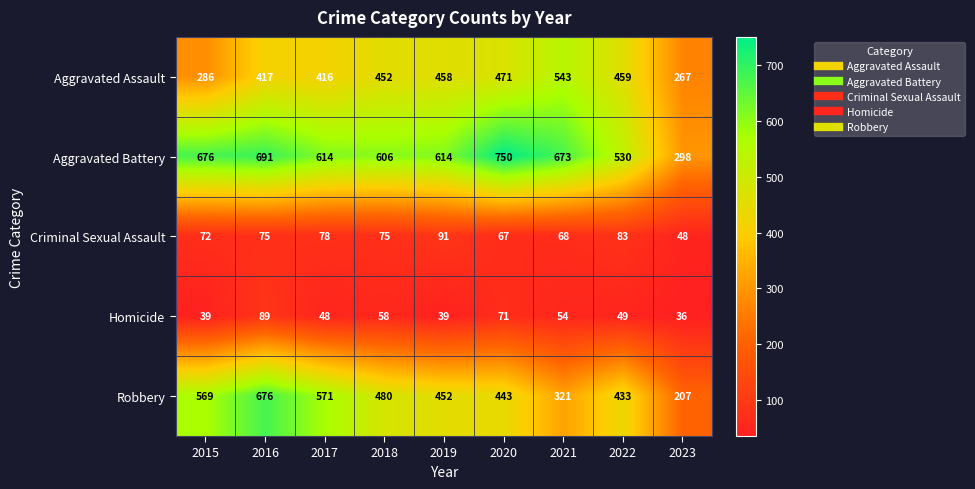

Which category has the lowest value across all series?

2023